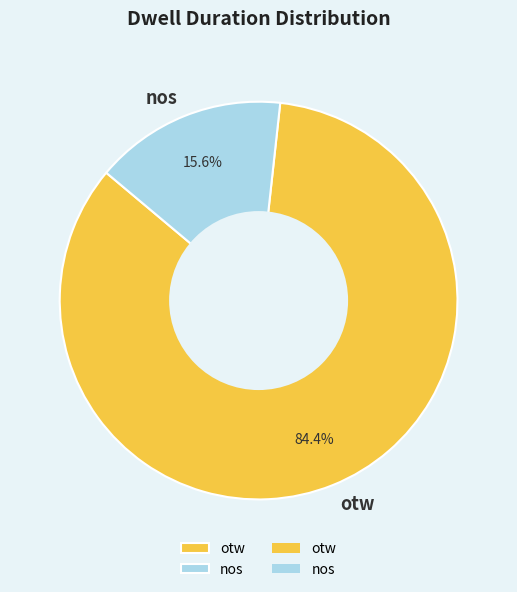

Does otw account for over 50% of the chart?

Yes